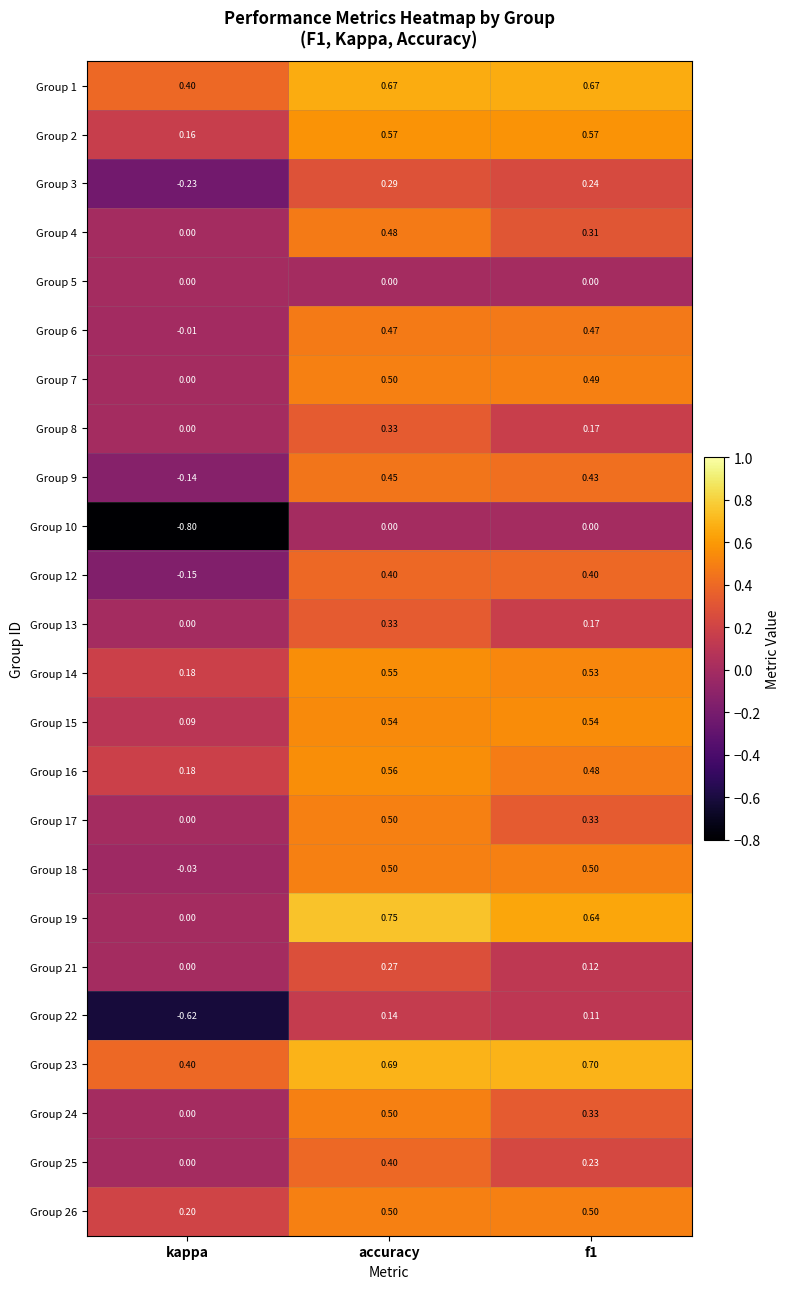

Which series changed the most between kappa and accuracy?

Group 10